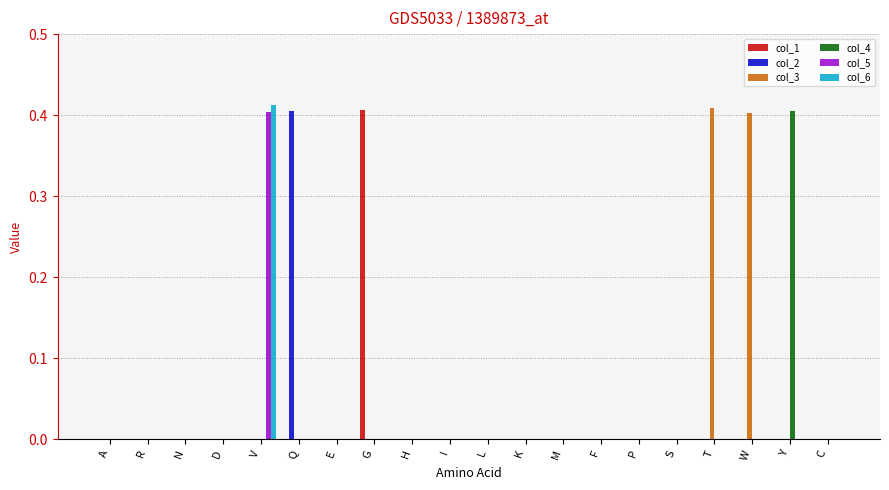

Which category has the highest value in the col_5 series?

V